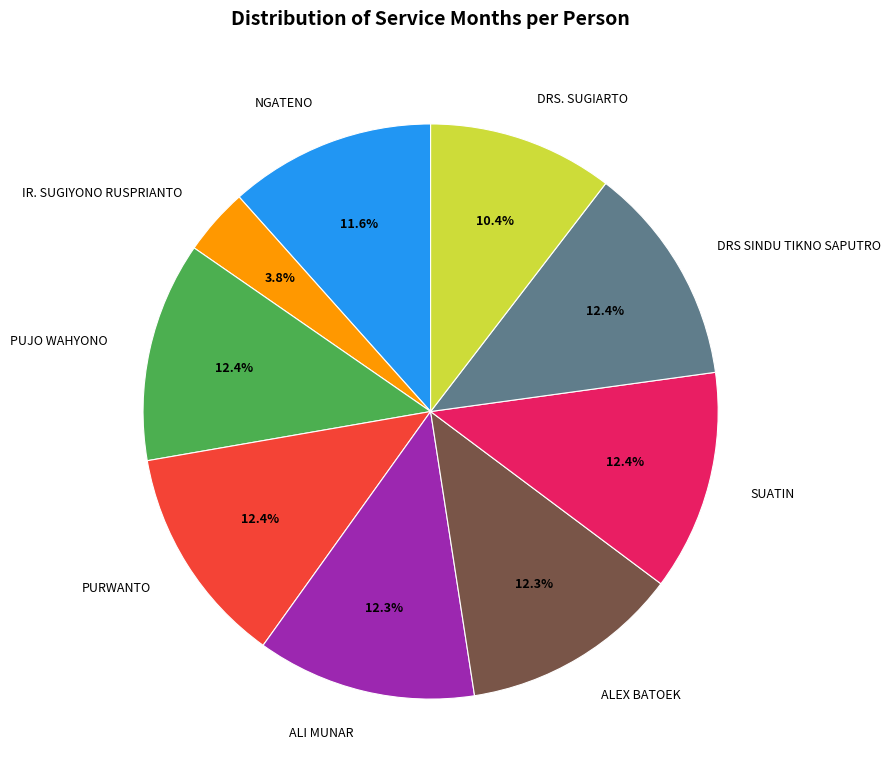

How many slices are in this pie chart?

9